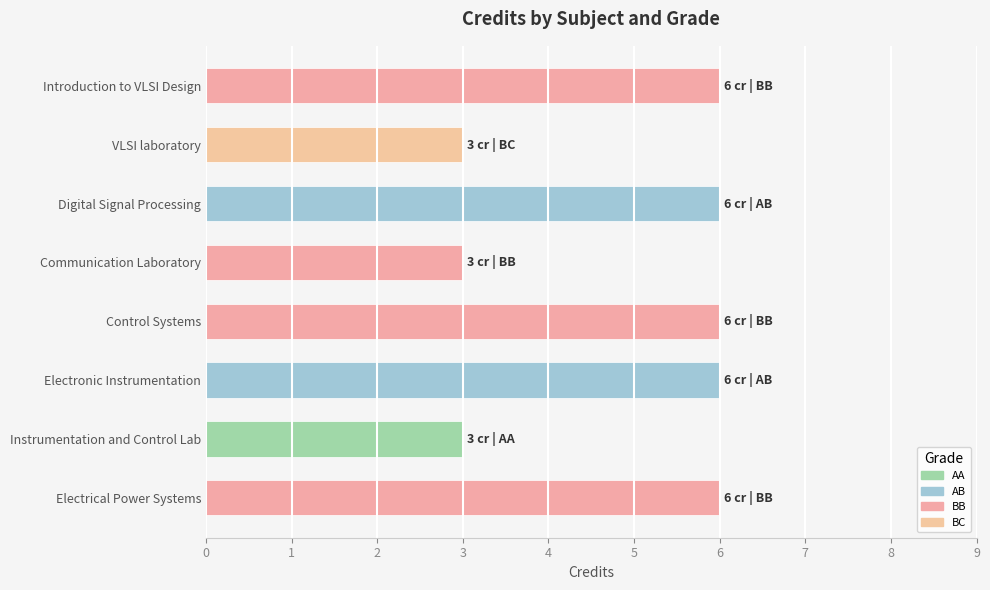

What is the difference between the maximum and minimum values?

3